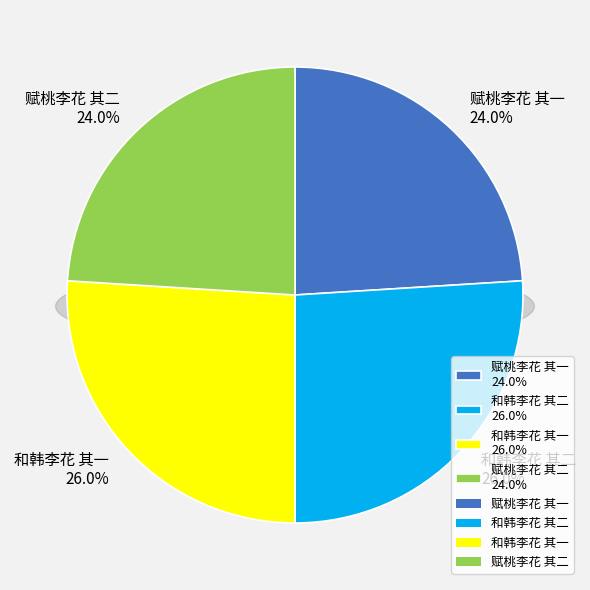

True or false: 和韩李花 其一 accounts for 14% of the total.

False